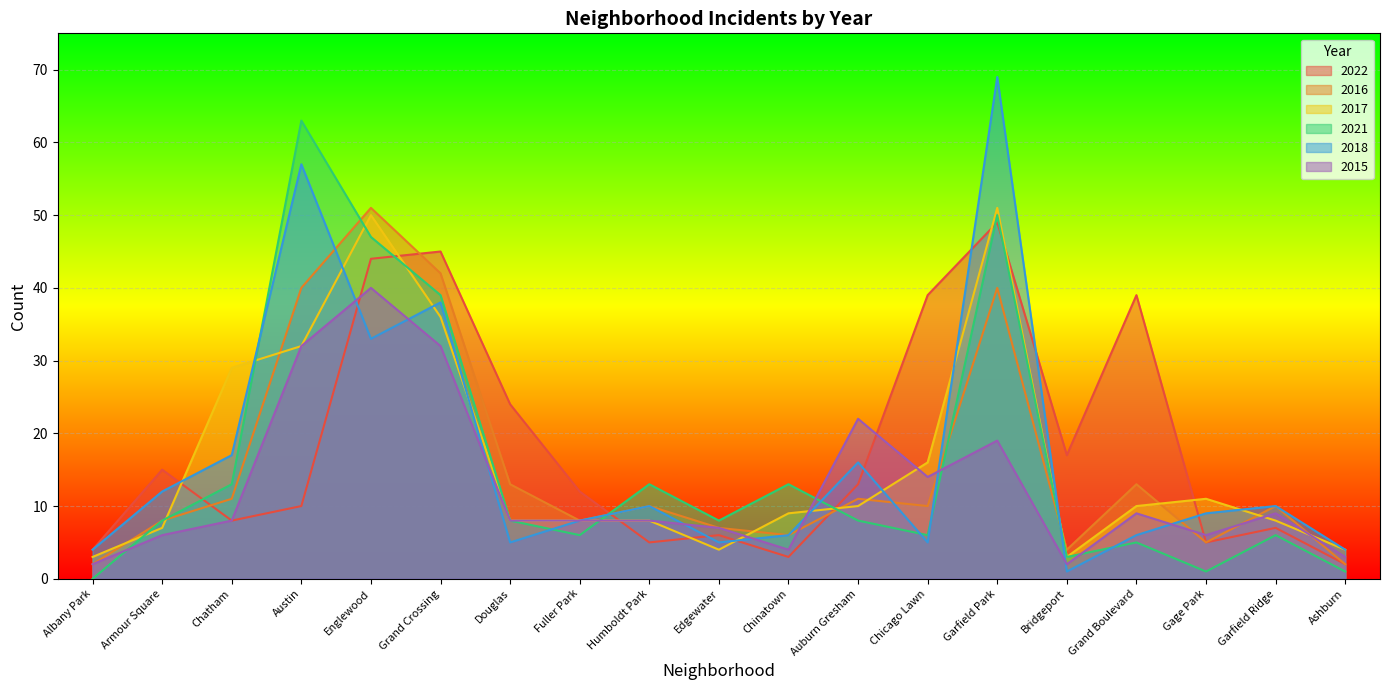

How many lines are shown in the chart?

6